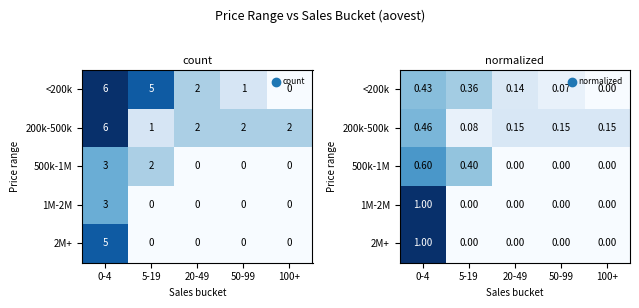

What is the average value of the 500k-1M series?

0.2